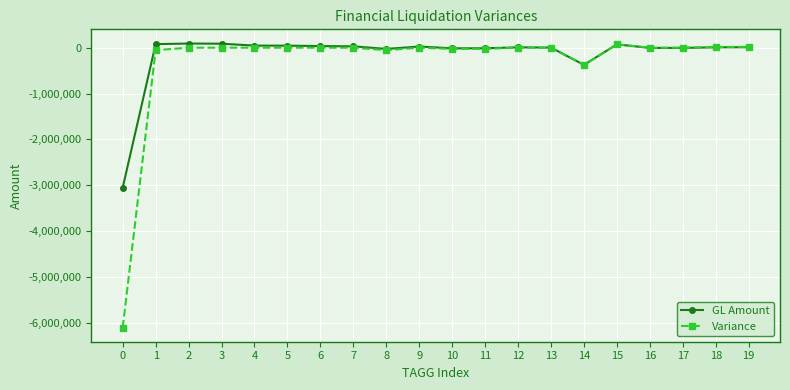

What are all the series names shown in the legend?

GL Amount, Variance